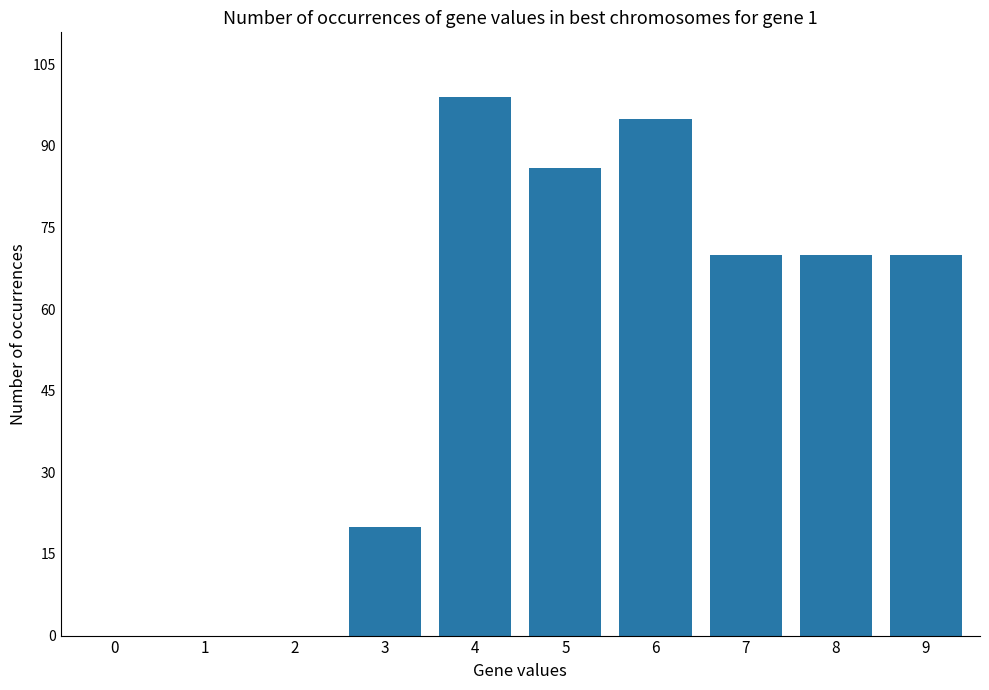

True or false: the data shows 0 at 0.

True